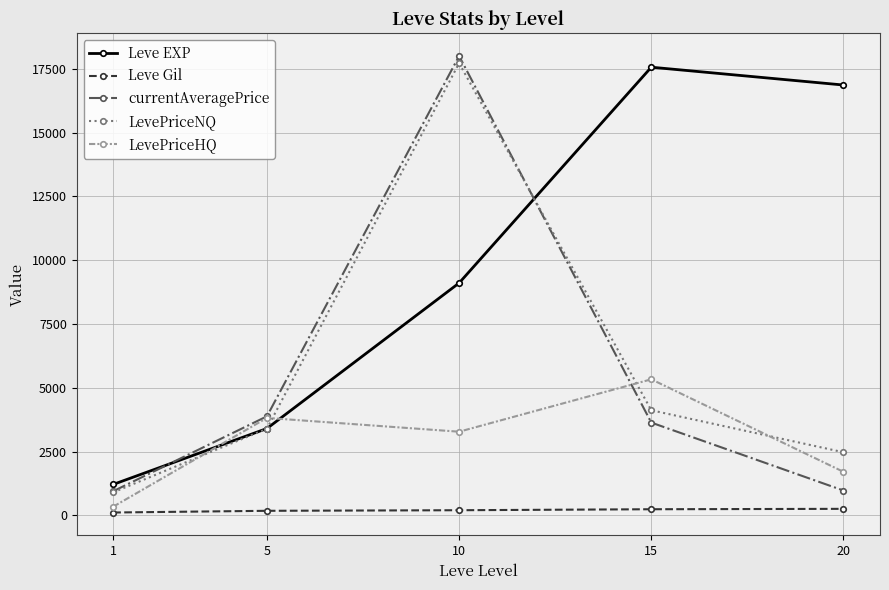

Which series has the widest spread of values?

currentAveragePrice